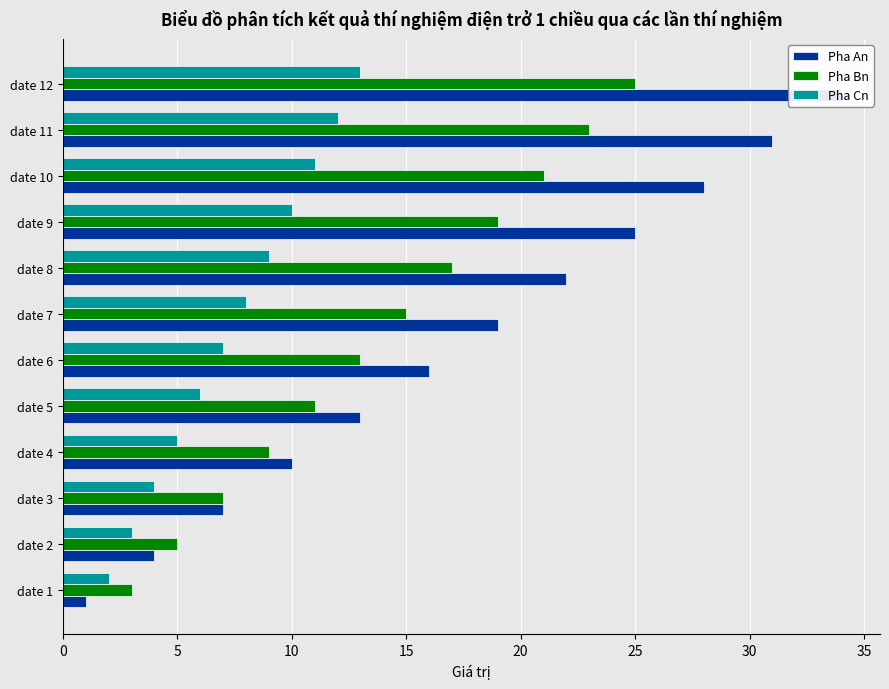

The Pha Cn series shows 14 at date 8. True or false?

False